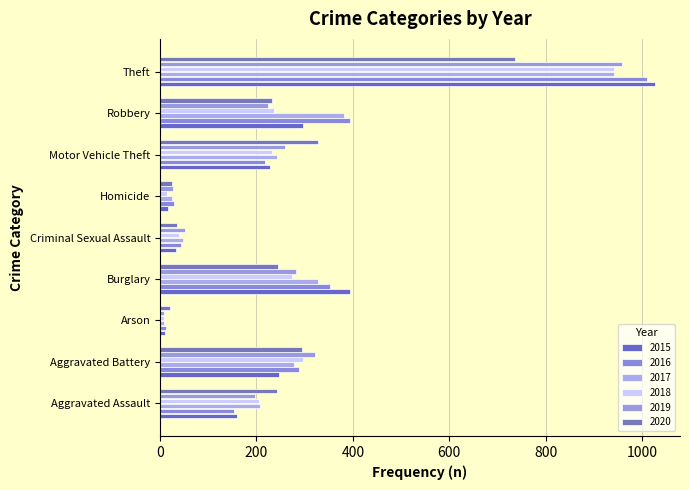

What is the smallest value displayed?

8